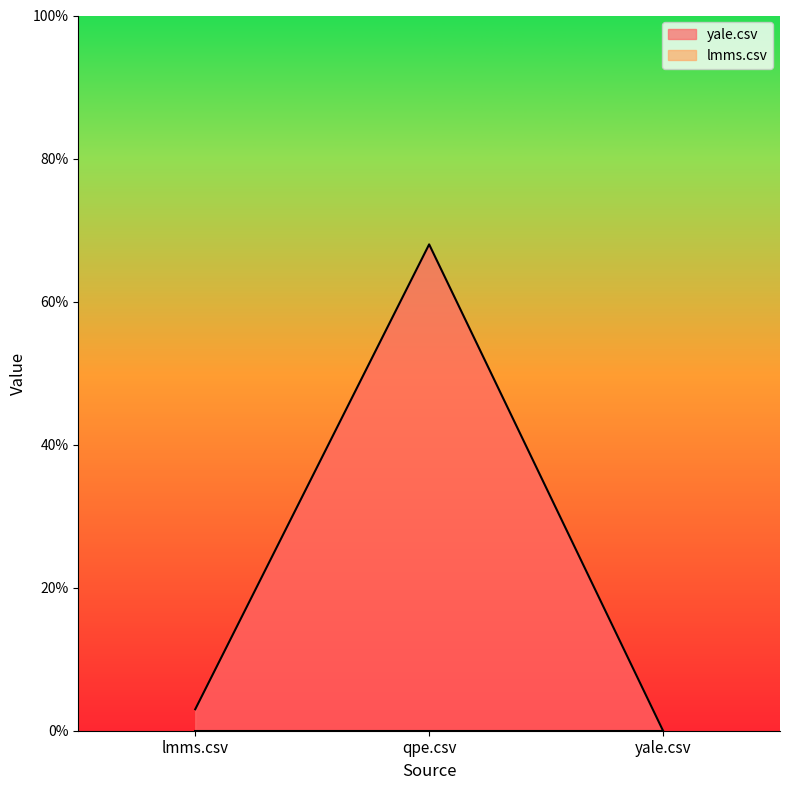

At which label is the value closest to 34?

lmms.csv